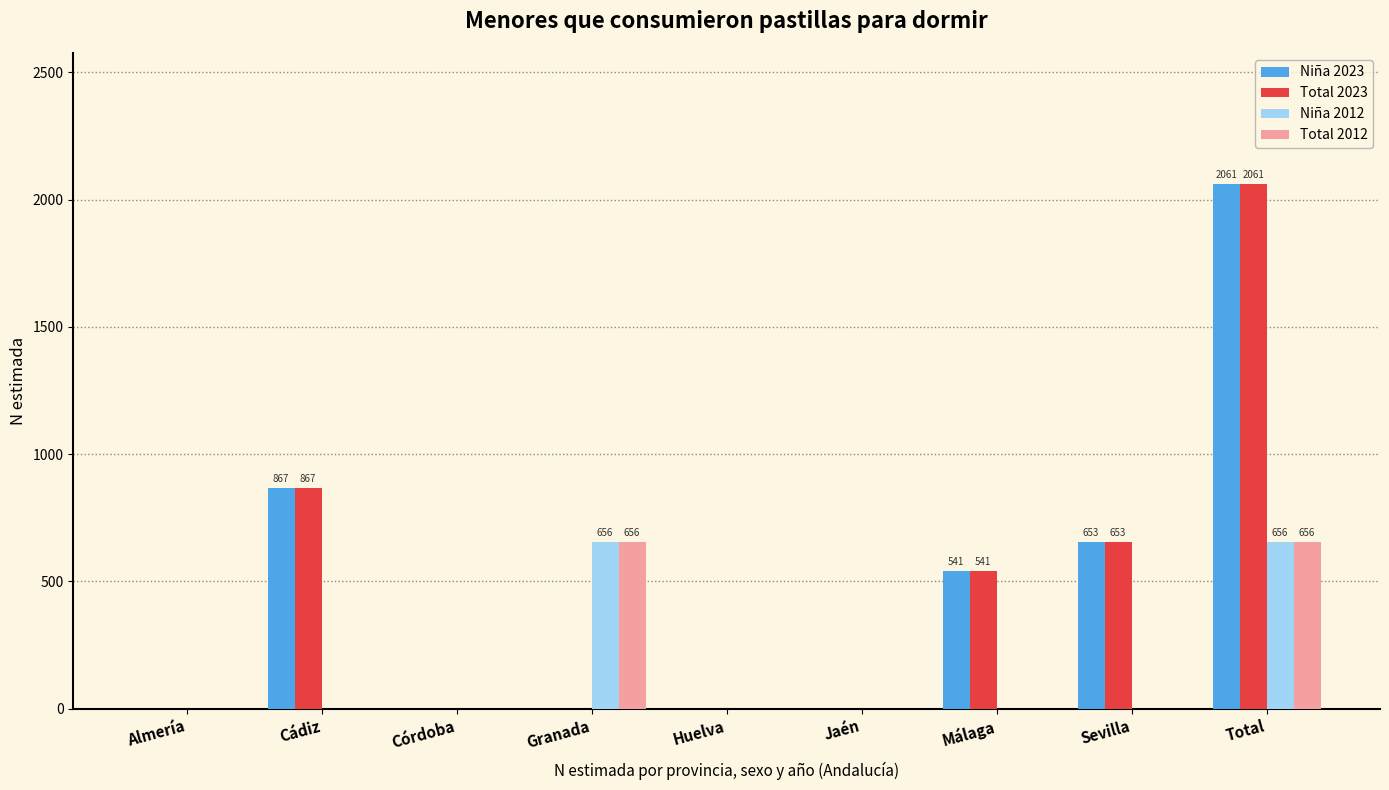

What is the maximum value shown in the chart?

2061